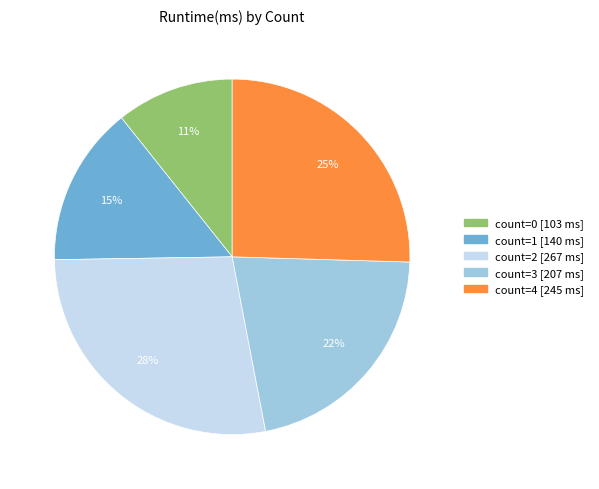

What is the largest slice in the pie chart?

count=2 [267 ms]